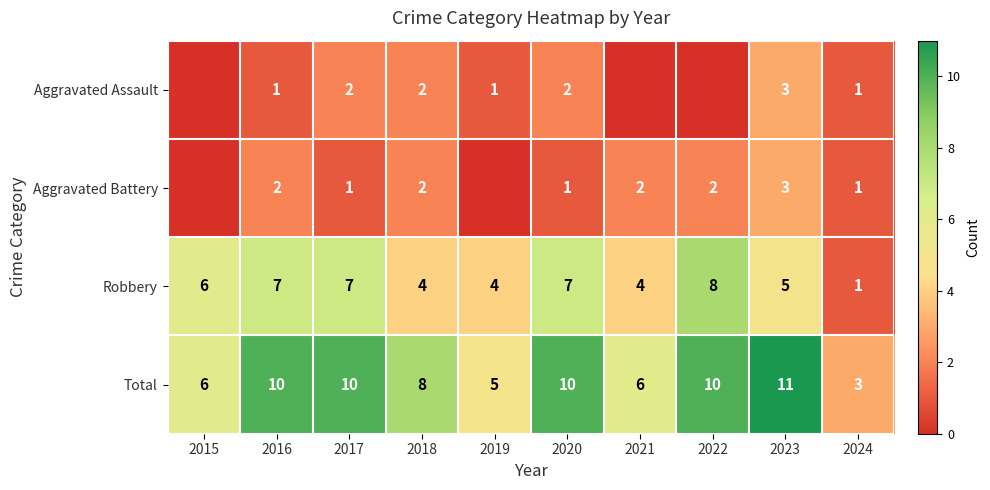

What is the difference between the maximum and minimum values in the Total series?

8